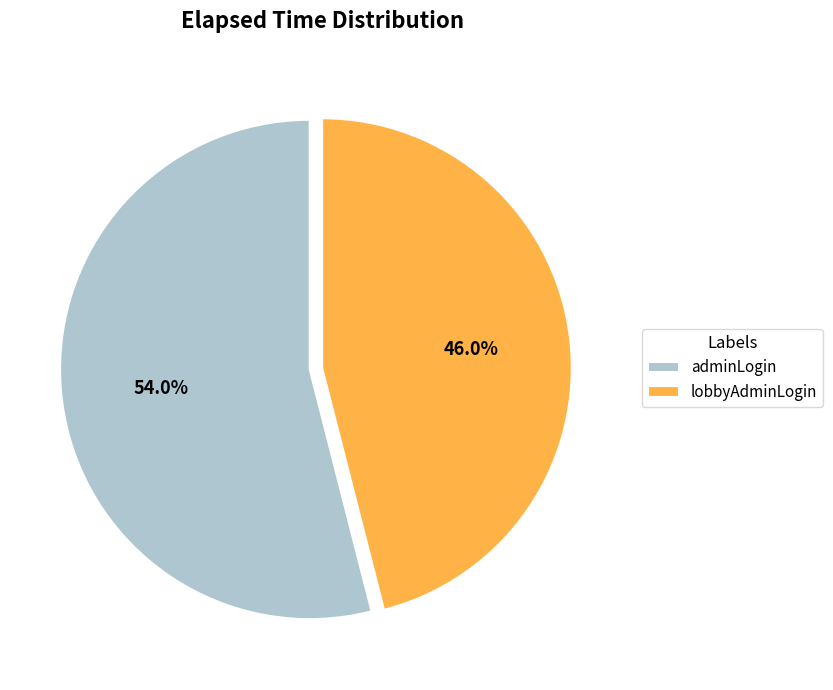

Approximately how many times larger is the value at adminLogin compared to lobbyAdminLogin?

1.2